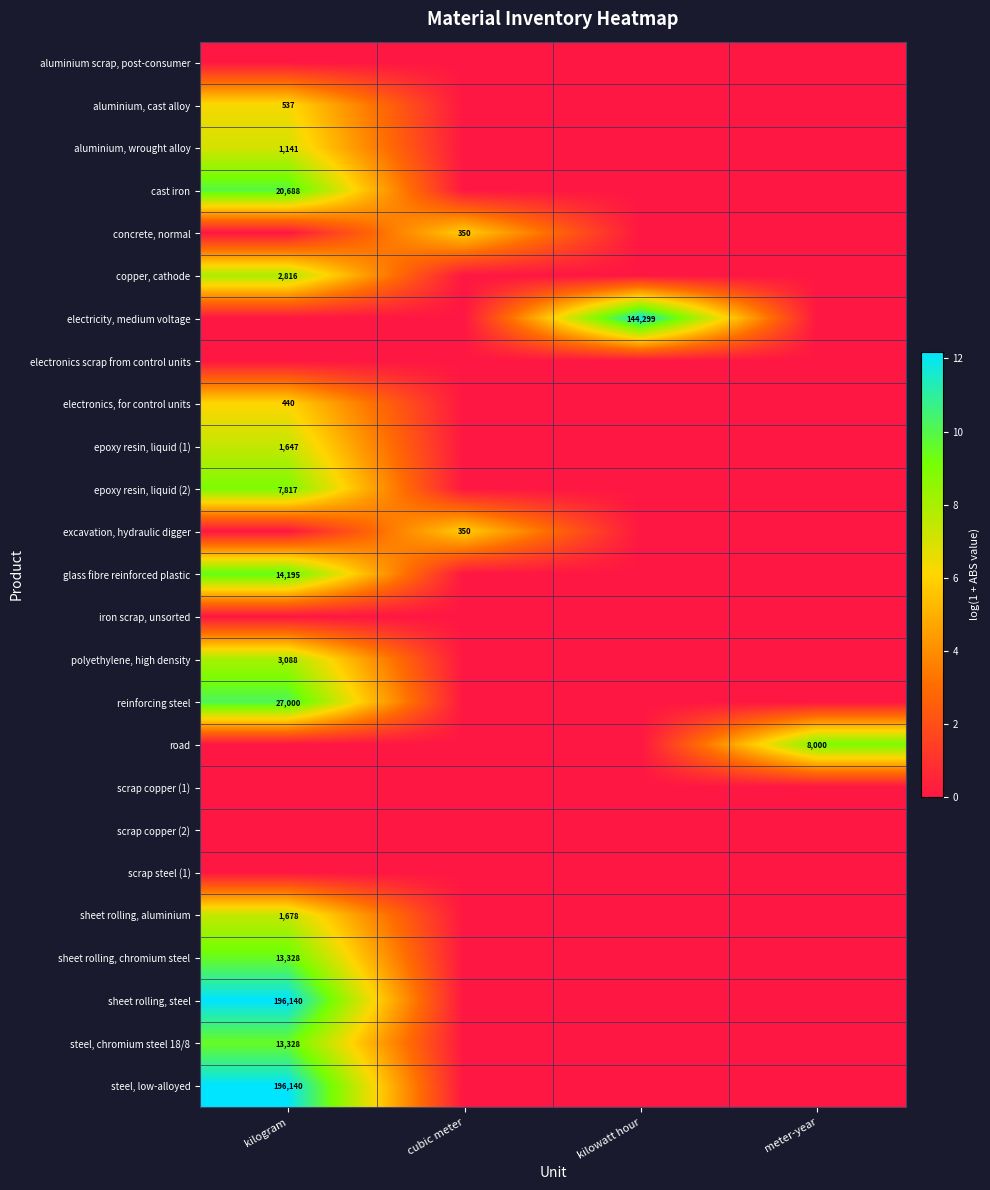

Is it true that road equals 8000 at meter-year?

True